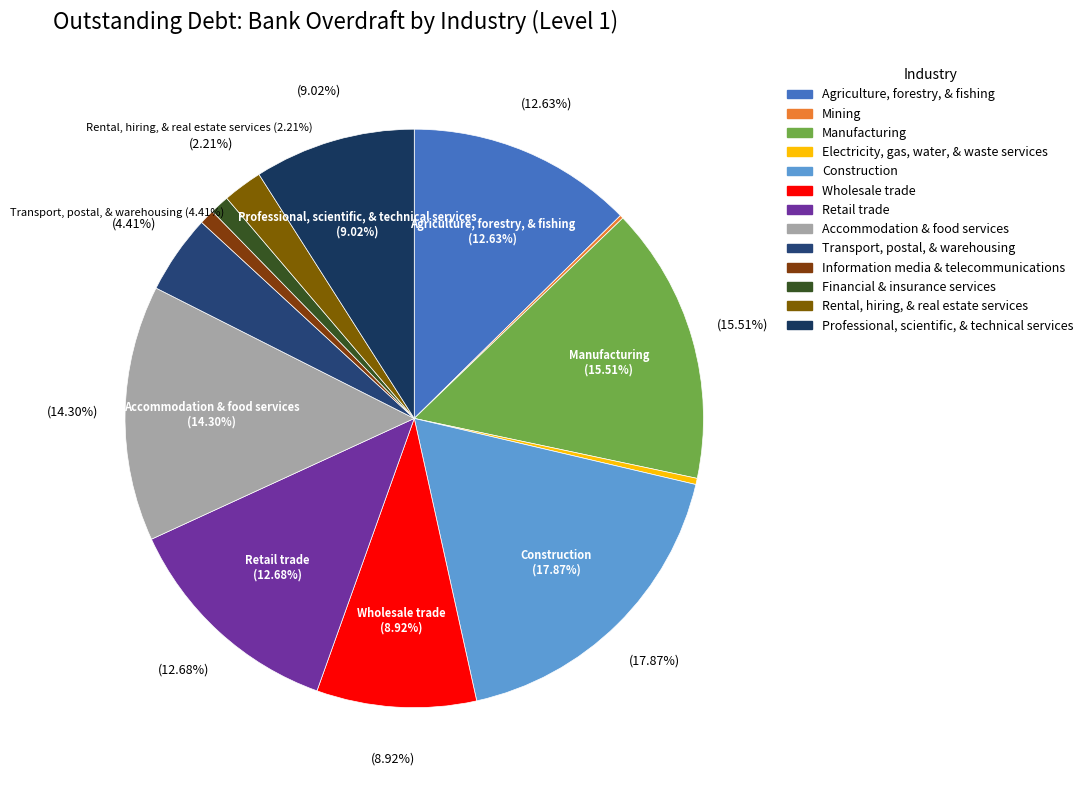

Between Retail trade and Professional, scientific, & technical services, which is larger?

Retail trade